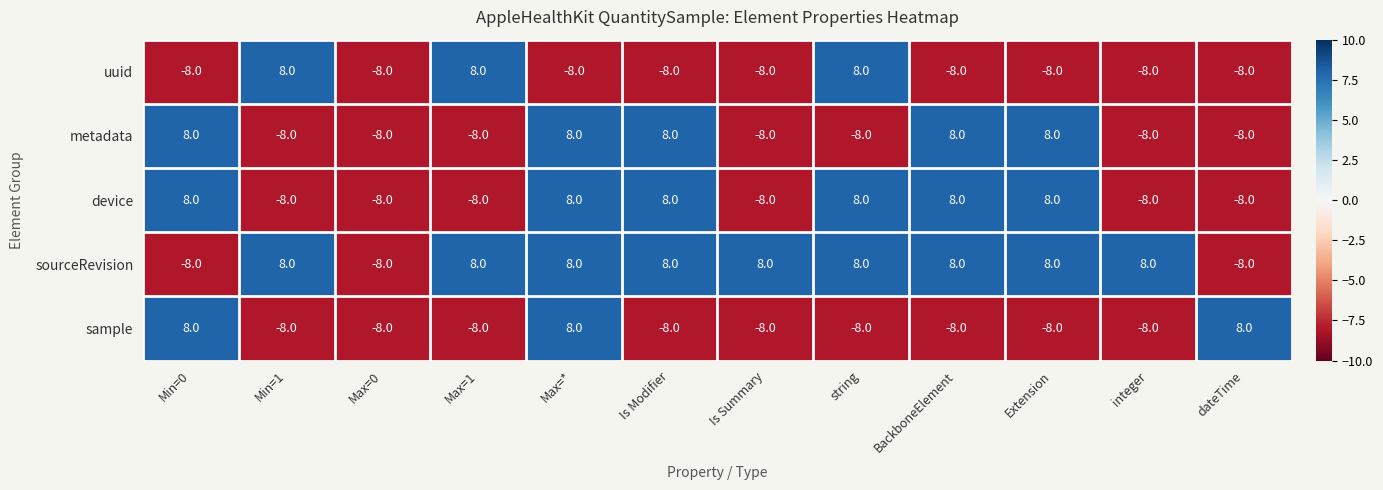

What is the difference between the highest and lowest values at BackboneElement?

16